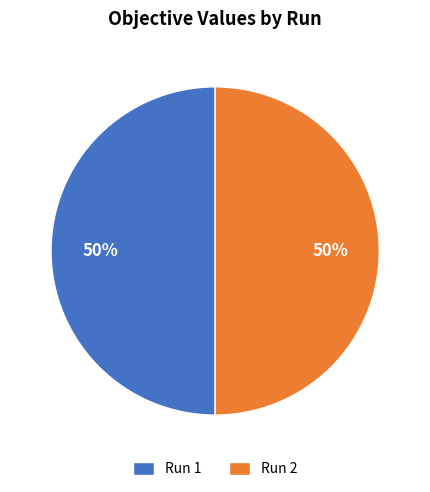

What percentage is the Run 1 slice, to the nearest percent?

50%